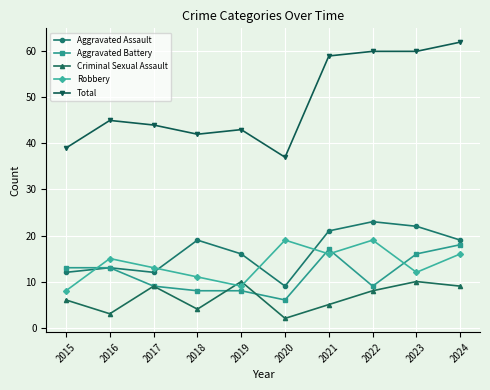

Which category has the lowest value across all series?

2020